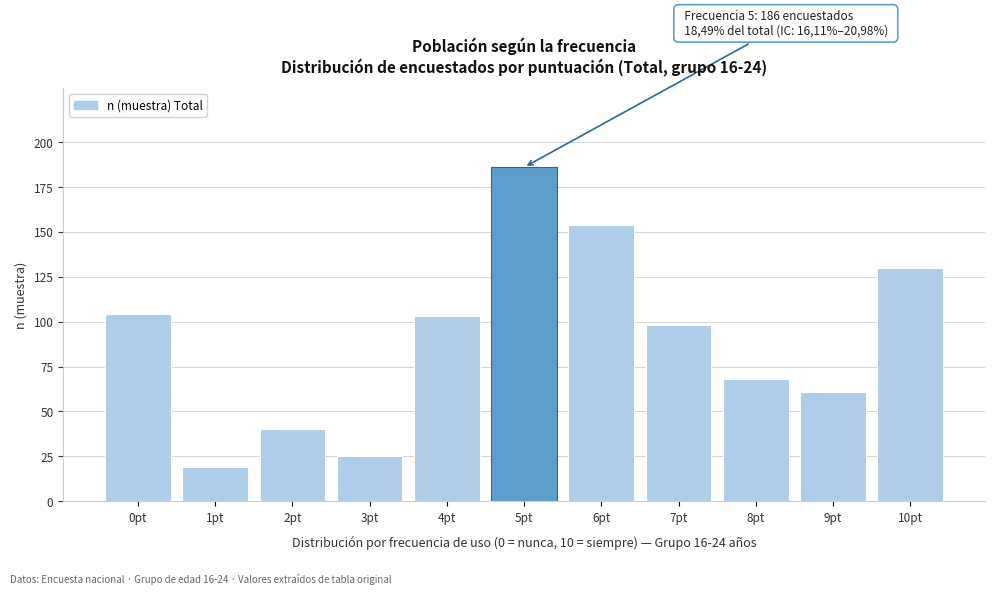

Reading left to right, extract all data points from this chart.

0pt=104	1pt=19	2pt=40	3pt=25	4pt=103	5pt=186	6pt=154	7pt=98	8pt=68	9pt=61	10pt=130